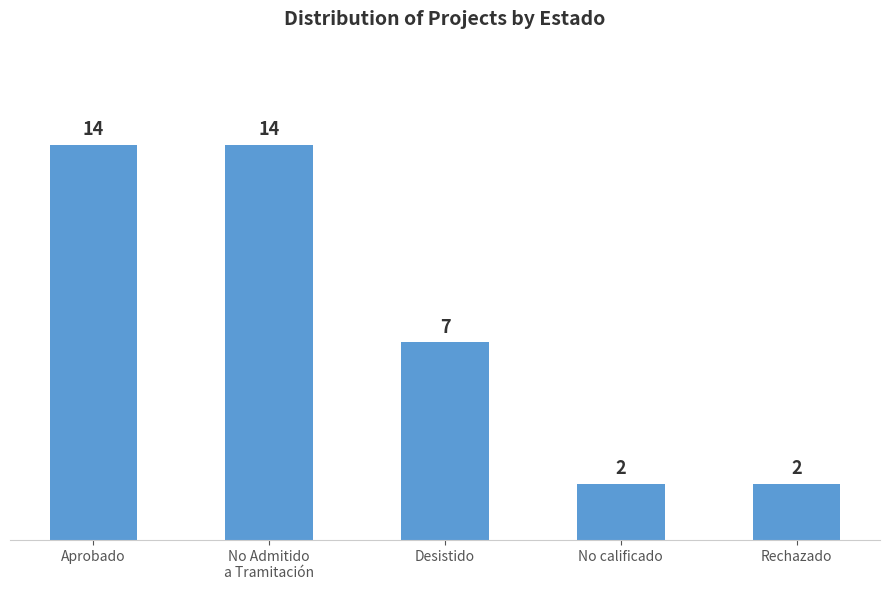

Reading left to right, transcribe all the data shown in this chart.

Aprobado=14	No Admitido
a Tramitación=14	Desistido=7	No calificado=2	Rechazado=2